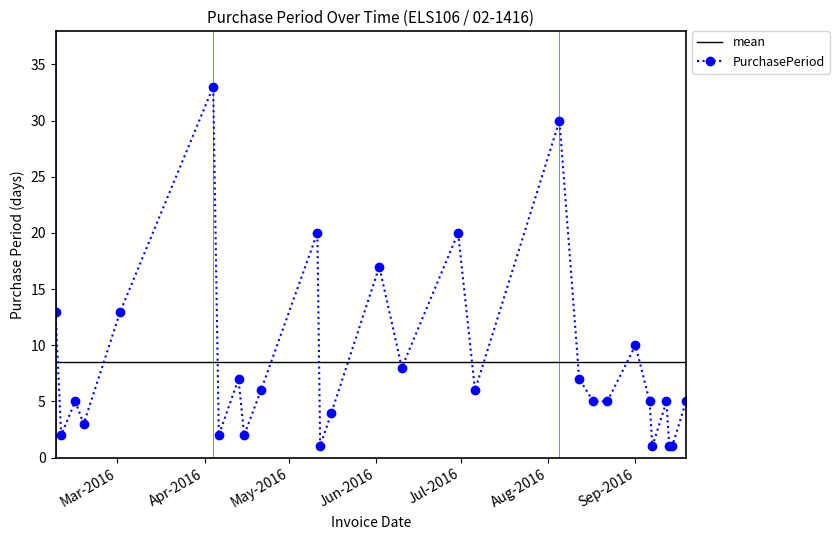

How many data points are above 5?

13